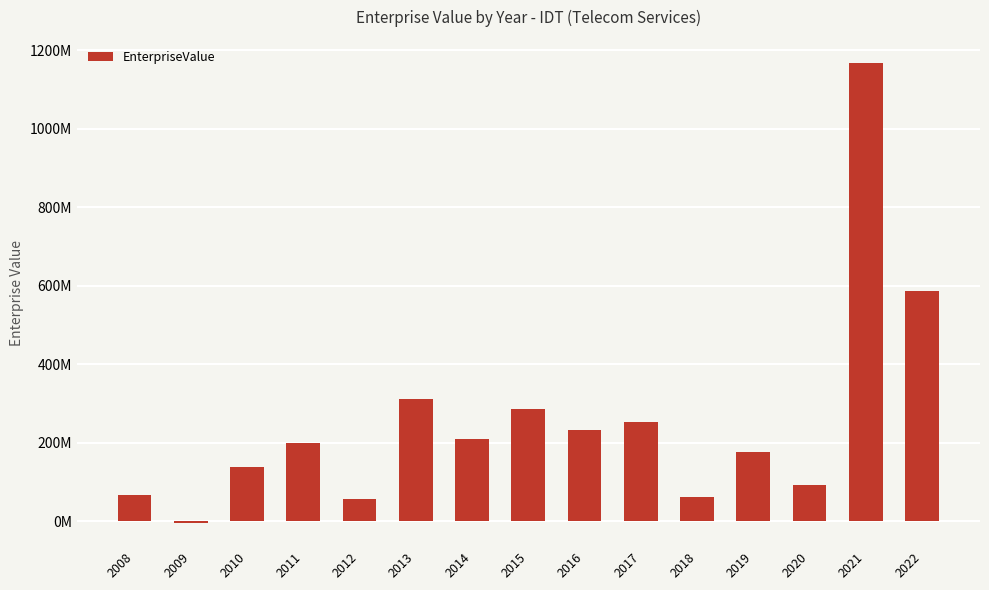

True or false: the data shows 208921310.0 at 2014.

True